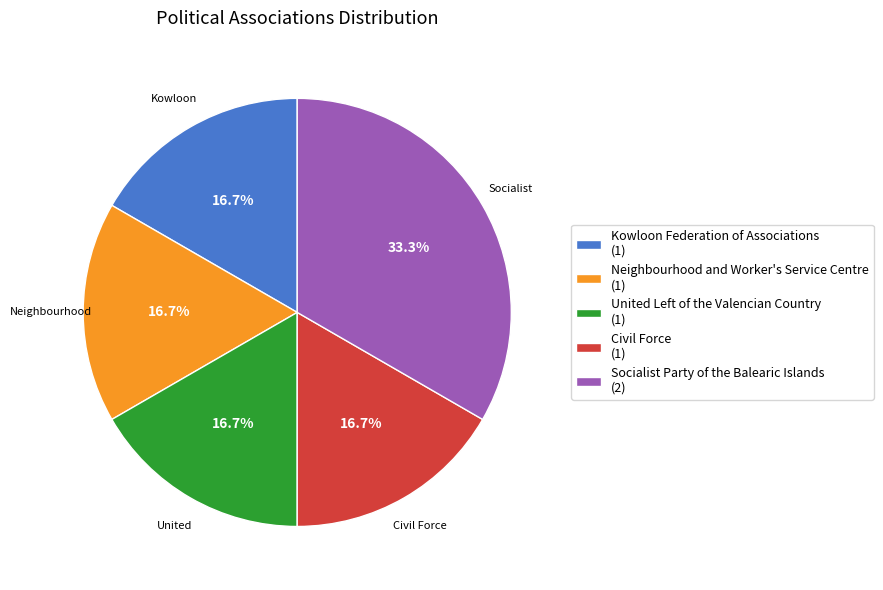

Count the number of slices in the pie.

5